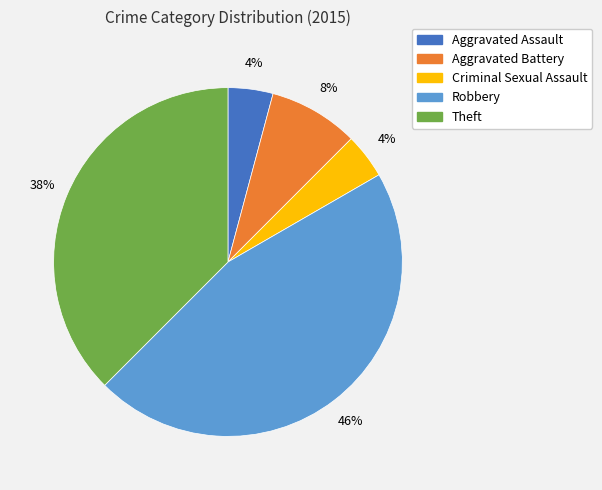

How many slices are in this pie chart?

5